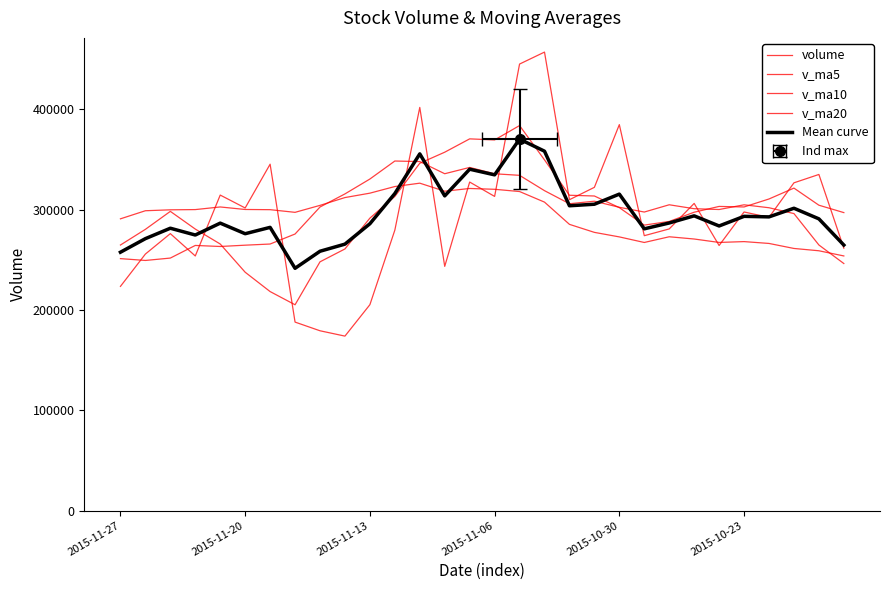

Which series changed the most between 2015-11-13 and 29?

v_ma20